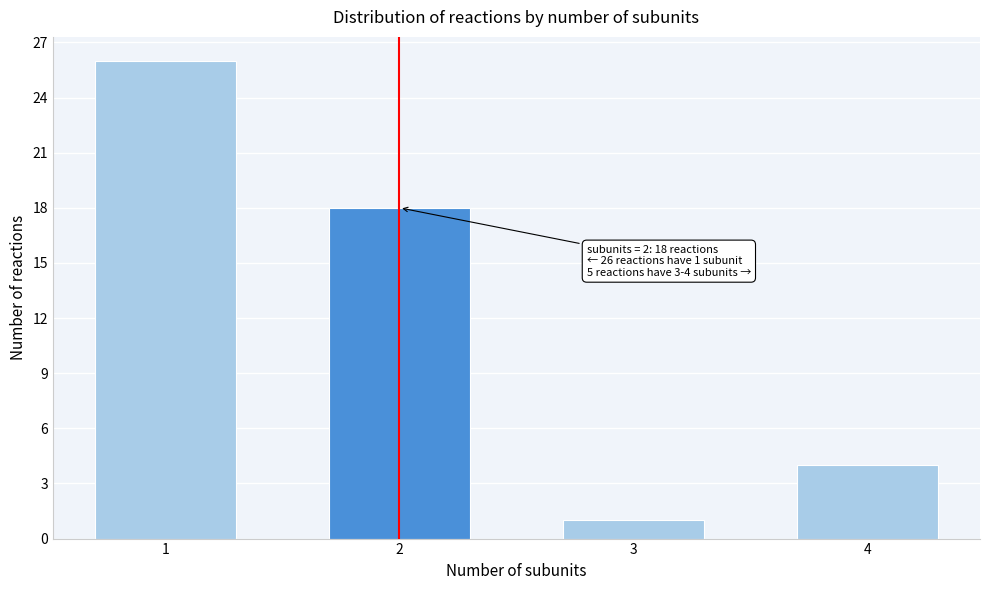

Reading left to right, transcribe all the data shown in this chart.

1=26	2=18	3=1	4=4